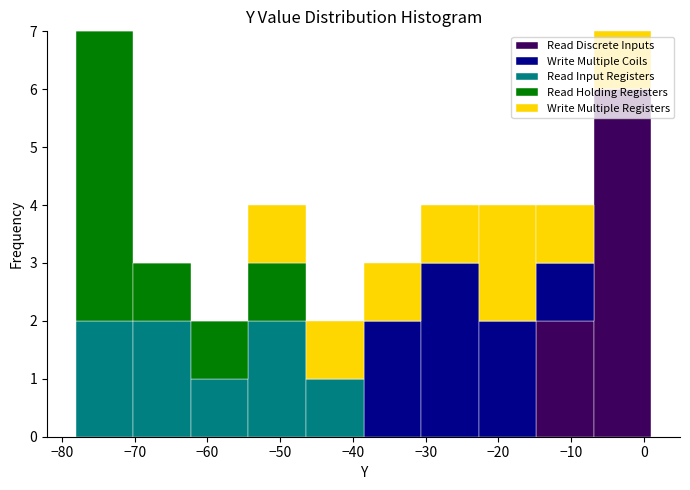

What is the total height of the stacked bar covering -15 to -7 on the x-axis? Neither the bar edges nor the heights are printed on the chart, so give them approximately, as read against the axes.

4